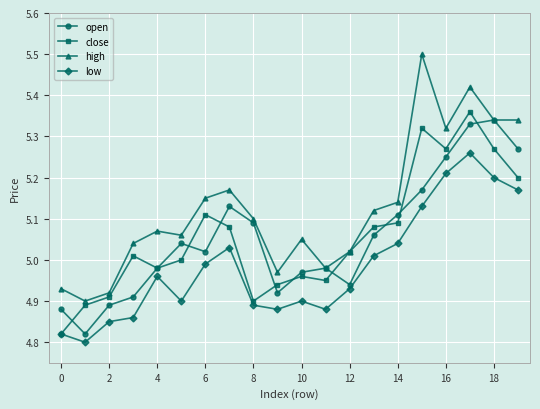

At how many categories does at least one series exceed 4?

20